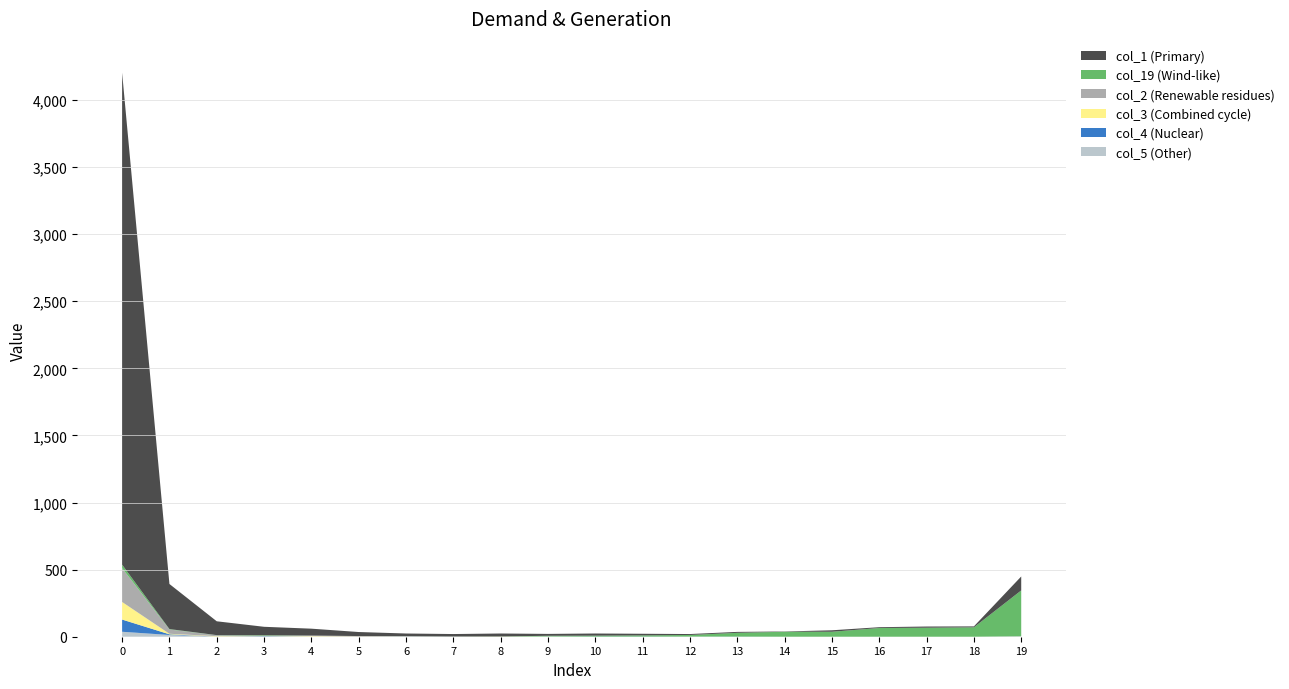

Reading right to left, transcribe all the data shown in this chart.

col_1: 19=104	18=7	17=9	16=6	15=11	14=2	13=7	12=7	11=12	10=16	9=14	8=22	7=18	6=20	5=30	4=51	3=63	2=103	1=336	0=3667
col_19: 19=341	18=70	17=67	16=65	15=37	14=37	13=28	12=12	11=9	10=7	9=5	8=1	7=0	6=0	5=0	4=0	3=4	2=1	1=3	0=26
col_2: 19=1	18=0	17=0	16=0	15=0	14=0	13=0	12=0	11=0	10=0	9=1	8=0	7=0	6=0	5=4	4=4	3=2	2=7	1=32	0=252
col_3: 19=1	18=0	17=0	16=0	15=0	14=0	13=0	12=0	11=0	10=0	9=0	8=1	7=1	6=1	5=1	4=3	3=1	2=3	1=4	0=131
col_4: 19=1	18=0	17=0	16=0	15=0	14=0	13=1	12=0	11=1	10=1	9=0	8=0	7=1	6=1	5=0	4=0	3=3	2=0	1=5	0=91
col_5: 19=1	18=0	17=0	16=0	15=0	14=0	13=0	12=1	11=0	10=0	9=1	8=0	7=0	6=2	5=0	4=2	3=1	2=1	1=13	0=37